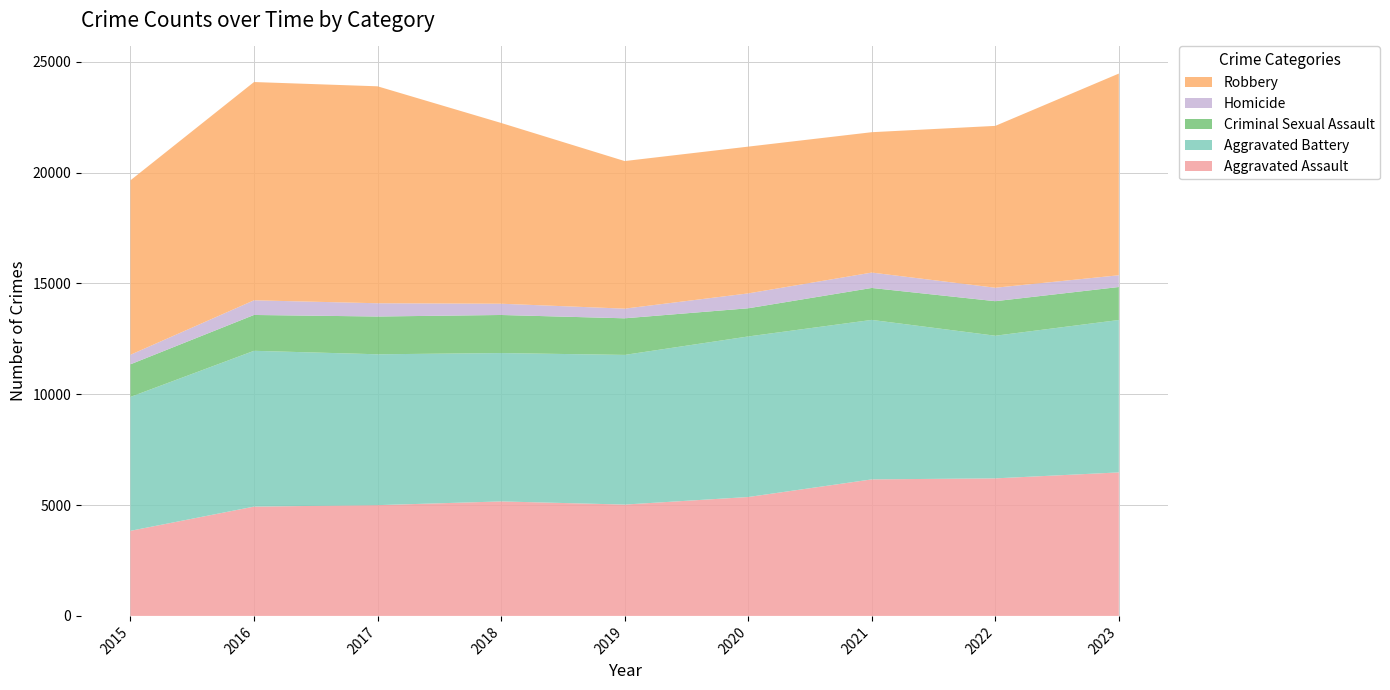

Reading right to left, what are all the values shown in this chart?

Aggravated Assault: 2023=6473	2022=6204	2021=6158	2020=5363	2019=5022	2018=5164	2017=4996	2016=4930	2015=3838
Aggravated Battery: 2023=6875	2022=6434	2021=7194	2020=7242	2019=6751	2018=6692	2017=6805	2016=7028	2015=6040
Criminal Sexual Assault: 2023=1488	2022=1558	2021=1441	2020=1271	2019=1651	2018=1718	2017=1704	2016=1617	2015=1471
Homicide: 2023=530	2022=607	2021=694	2020=672	2019=436	2018=508	2017=598	2016=661	2015=430
Robbery: 2023=9098	2022=7301	2021=6332	2020=6620	2019=6657	2018=8154	2017=9786	2016=9846	2015=7869